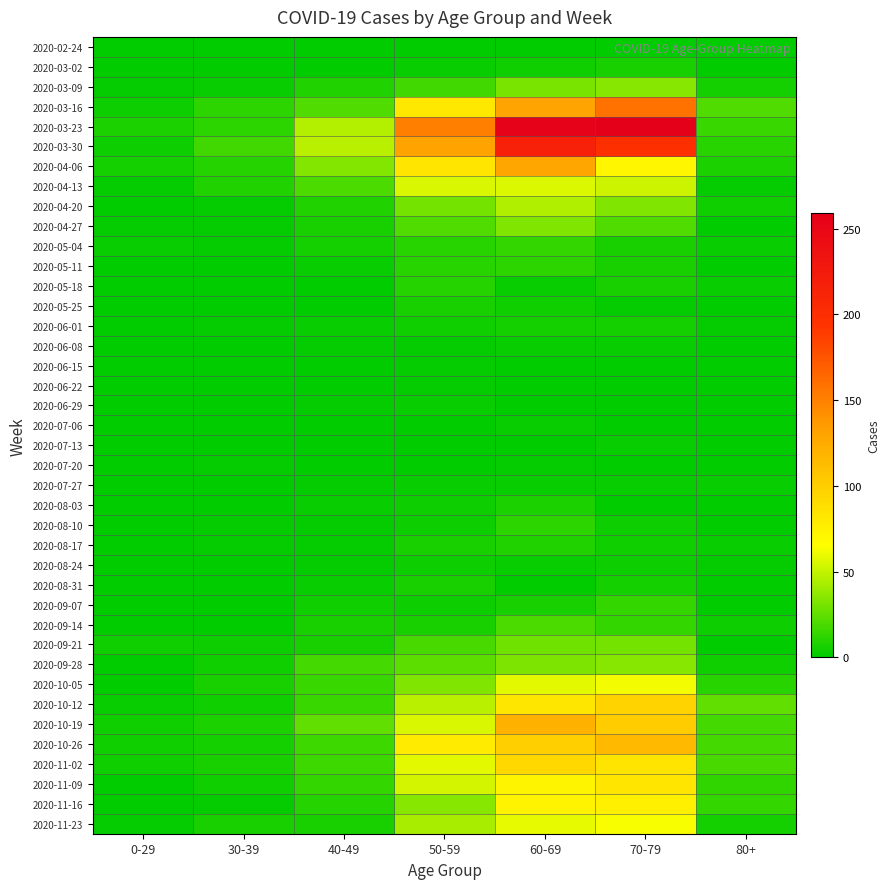

What is the difference between the highest and lowest values at 40-49?

47